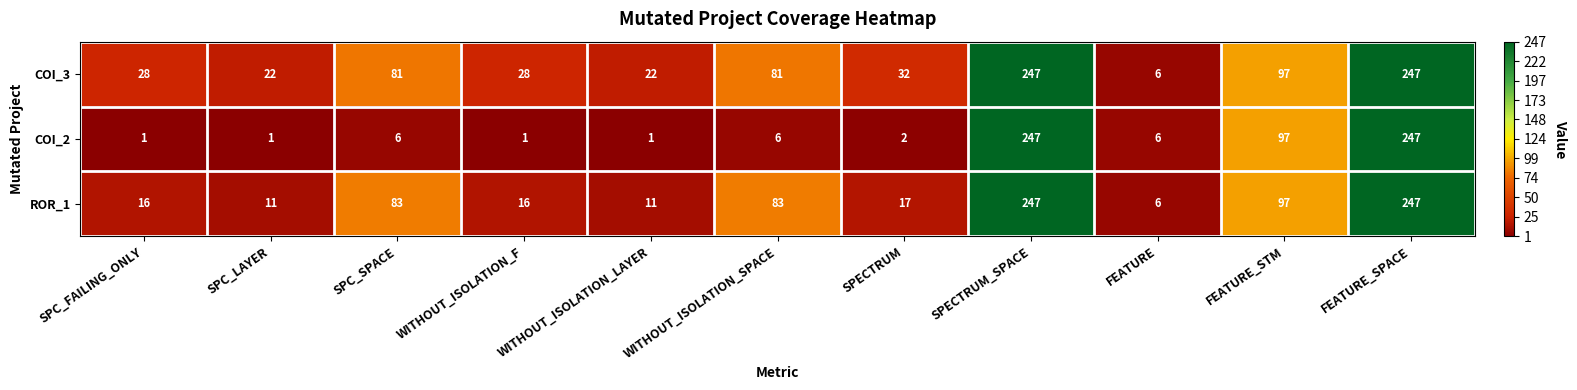

List the series in order of their overall mean, lowest first.

COI_2, ROR_1, COI_3